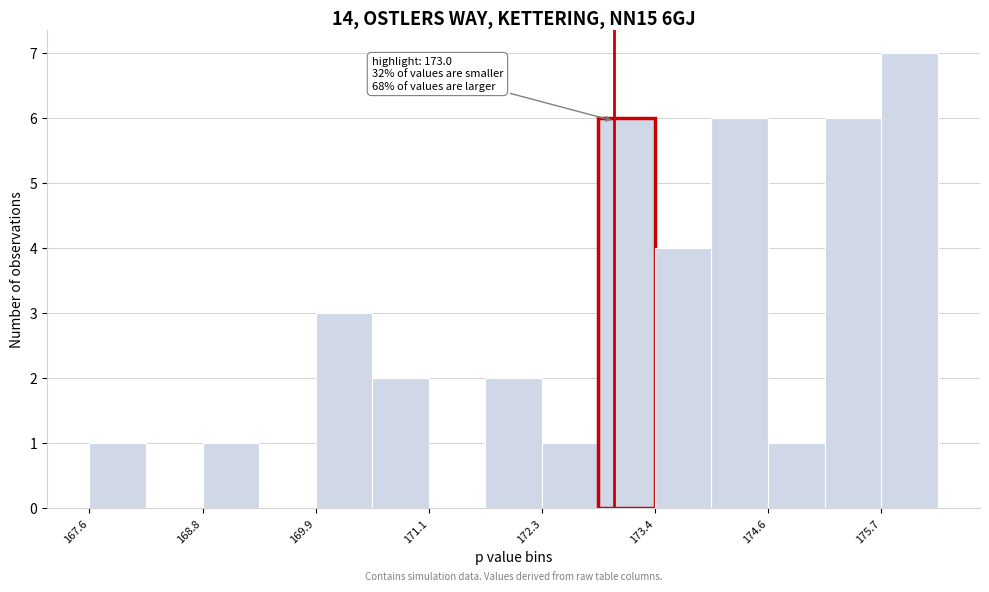

Read against the x-axis, roughly where is the centre of the tallest bar?

176.0